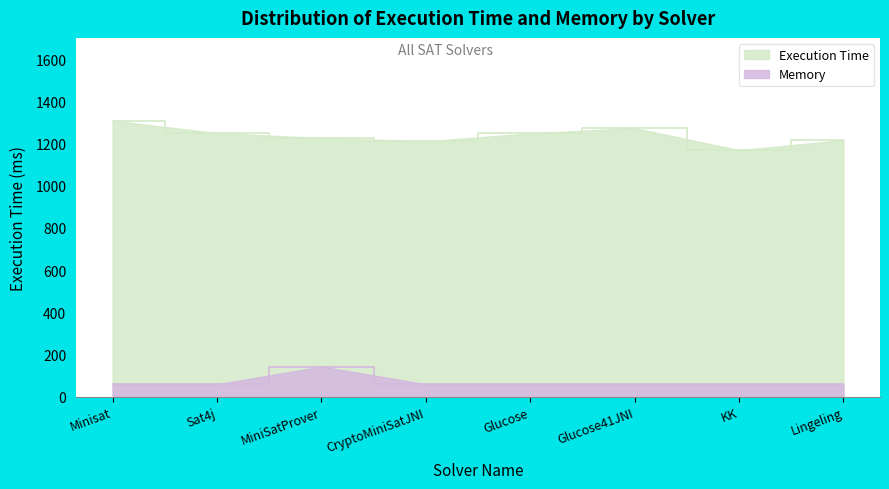

True or false: Memory has a value of 58.4 at Glucose41JNI.

True